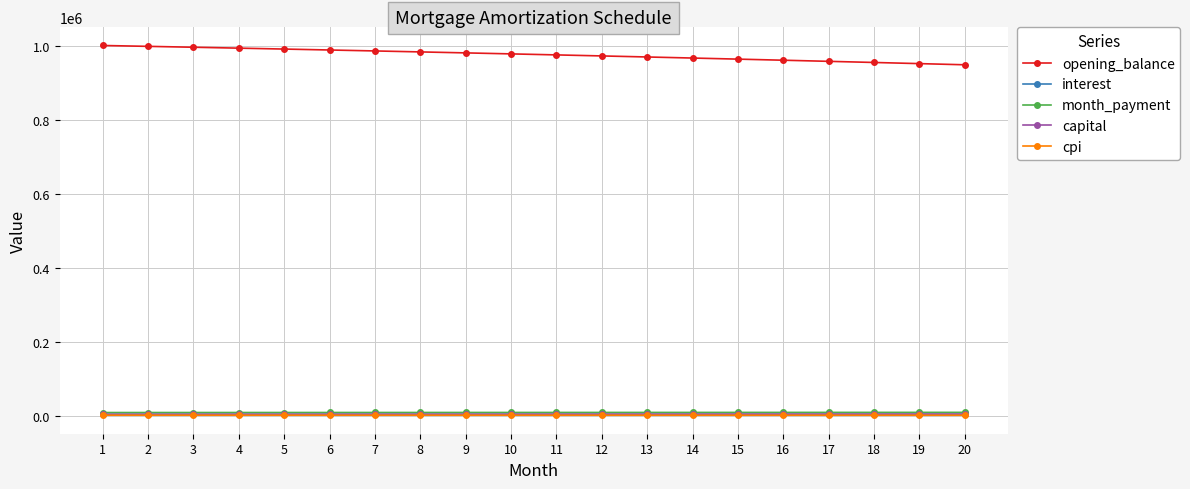

What is the sum of all month_payment values?

197728.9